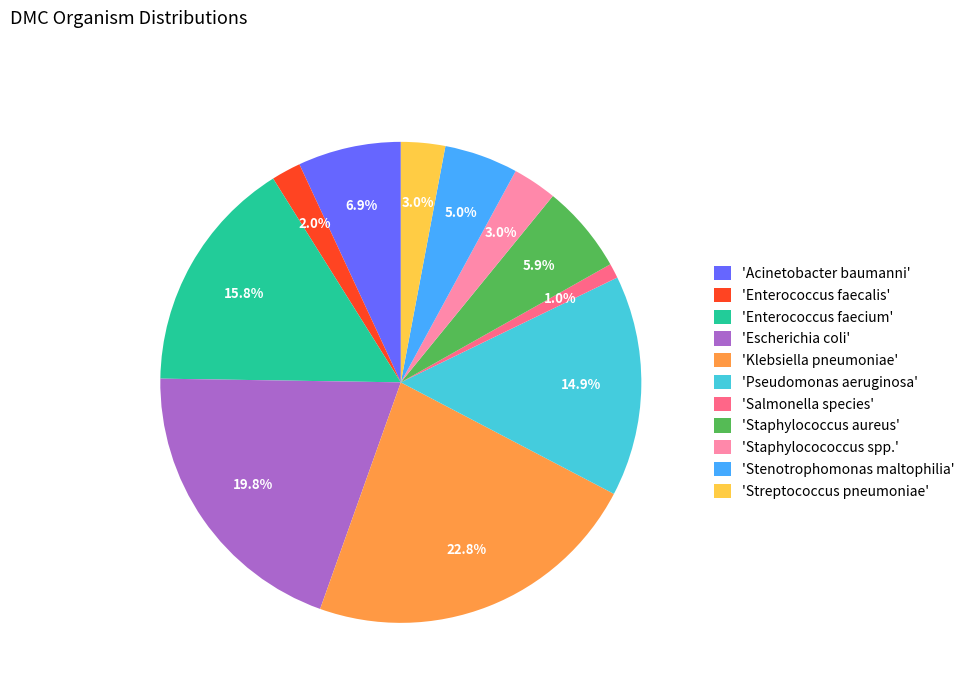

What is the smallest slice in the pie chart?

'Salmonella species'